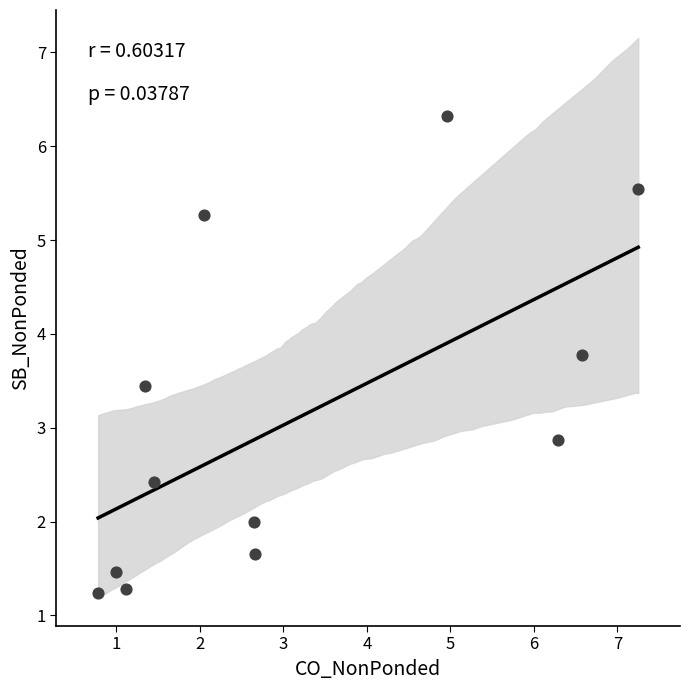

What is the average Y value?

3.1